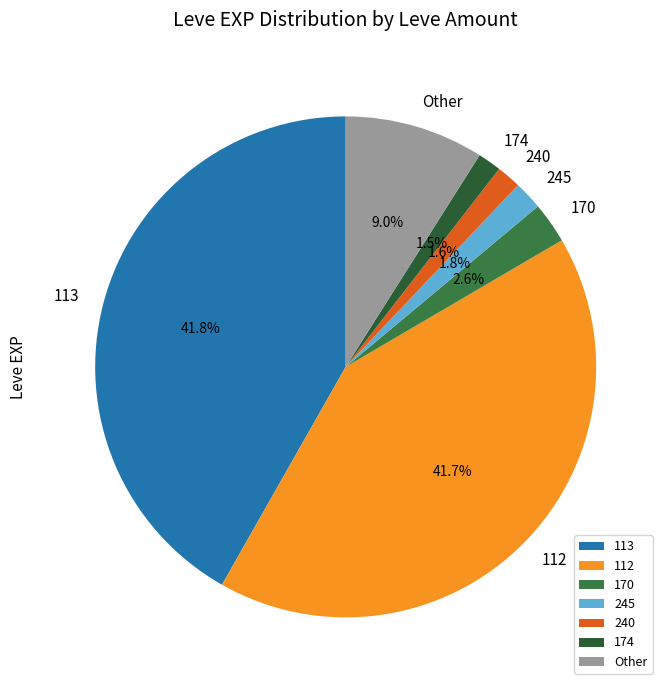

Count the number of slices in the pie.

7